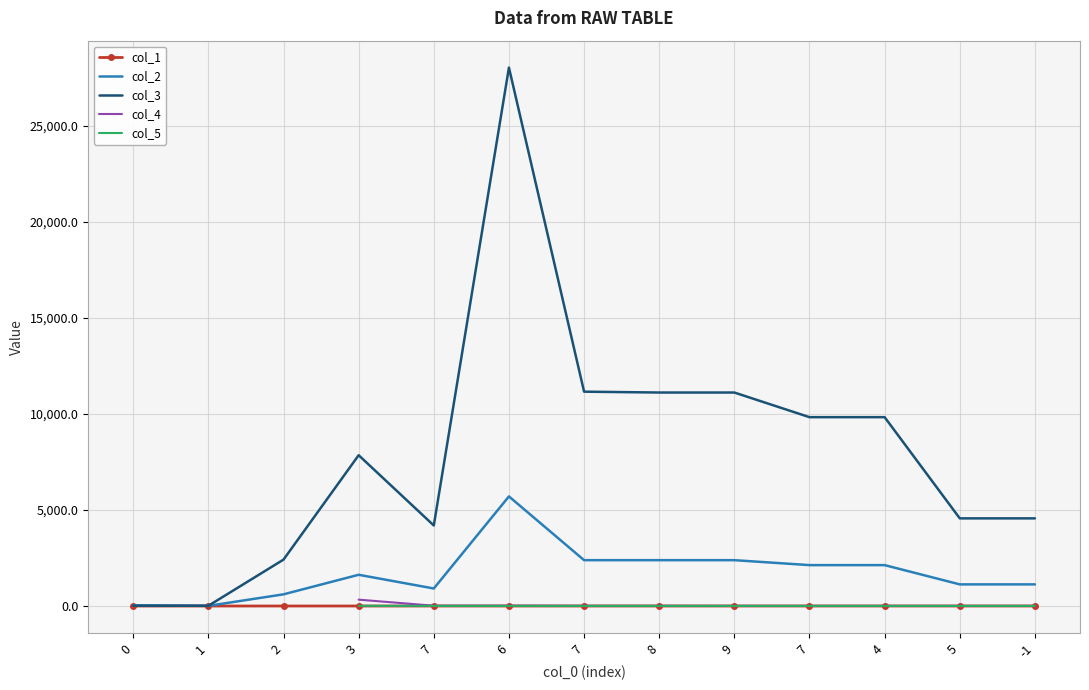

At which label does col_2 first exceed 1626?

6